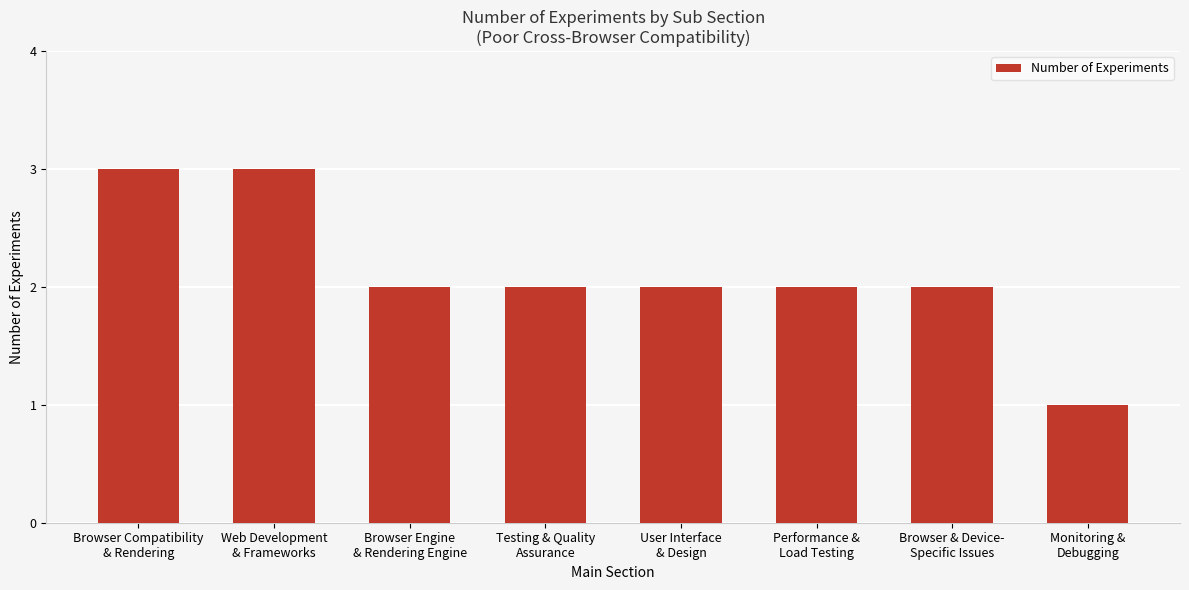

What is the maximum value shown in the chart?

3